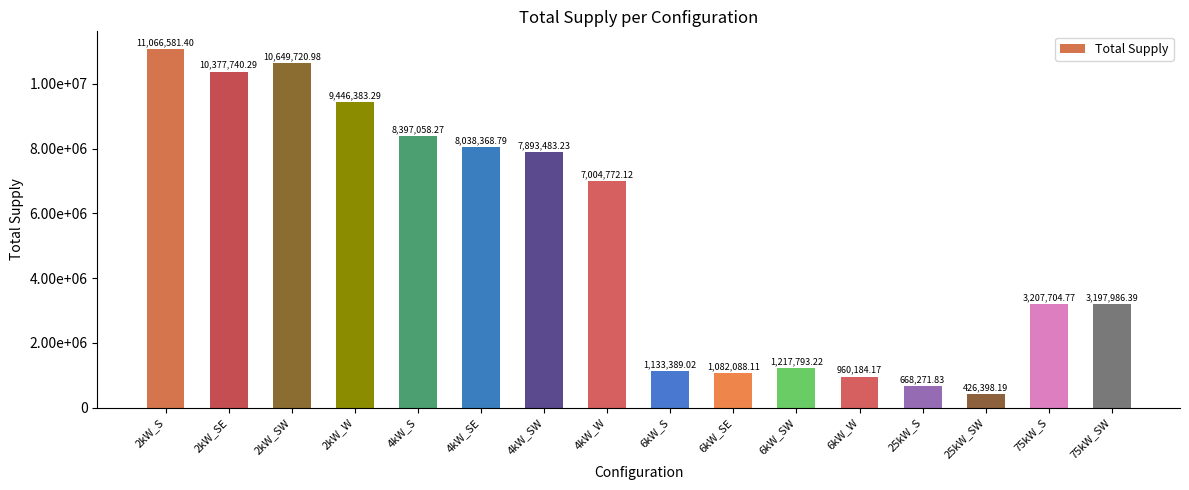

What position from the left is 2kW_W?

4